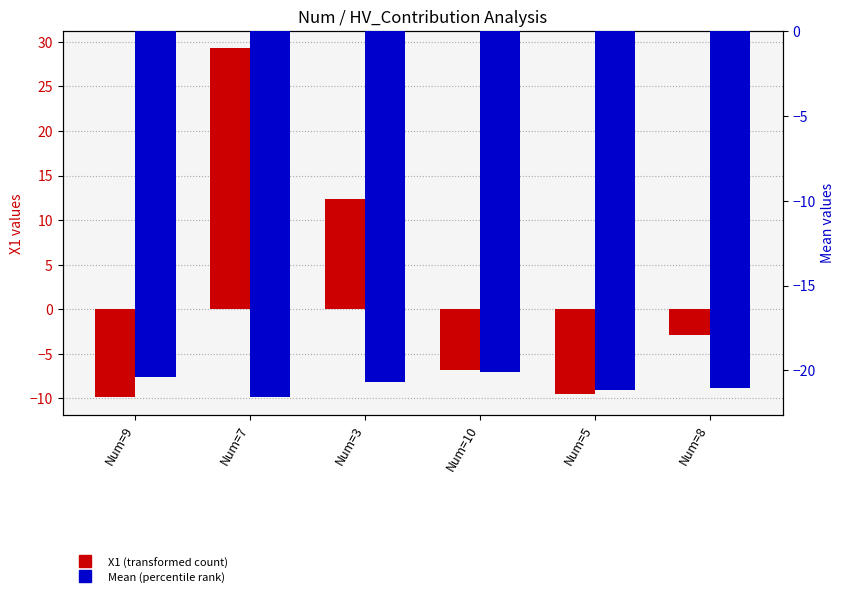

What is the maximum value shown in the chart?

29.3